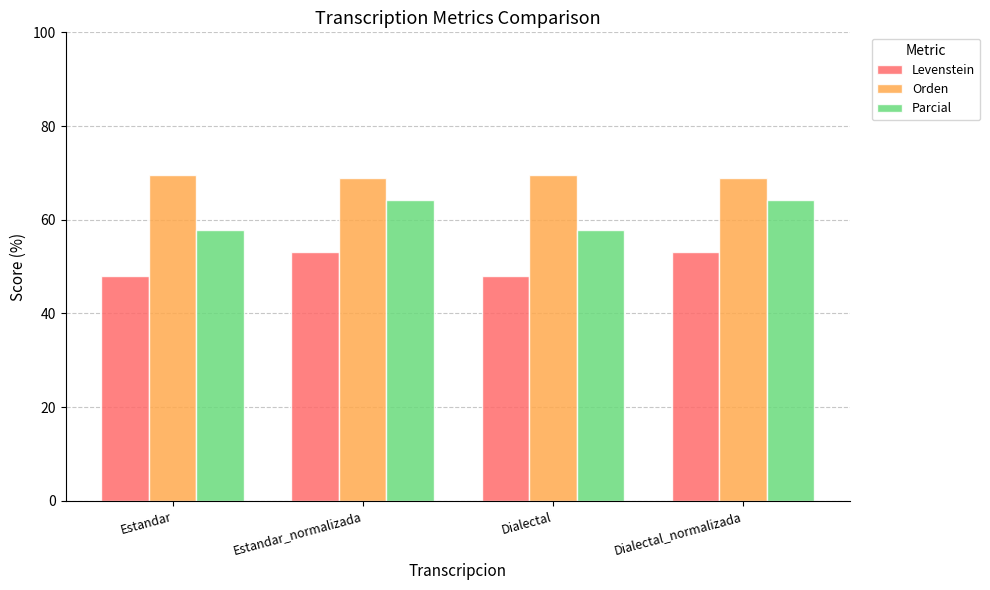

Reading left to right, transcribe all the data shown in this chart.

Levenstein: Estandar=48.0	Estandar_normalizada=53.2	Dialectal=48.0	Dialectal_normalizada=53.2
Orden: Estandar=69.5	Estandar_normalizada=68.9	Dialectal=69.5	Dialectal_normalizada=68.9
Parcial: Estandar=57.8	Estandar_normalizada=64.1	Dialectal=57.8	Dialectal_normalizada=64.1